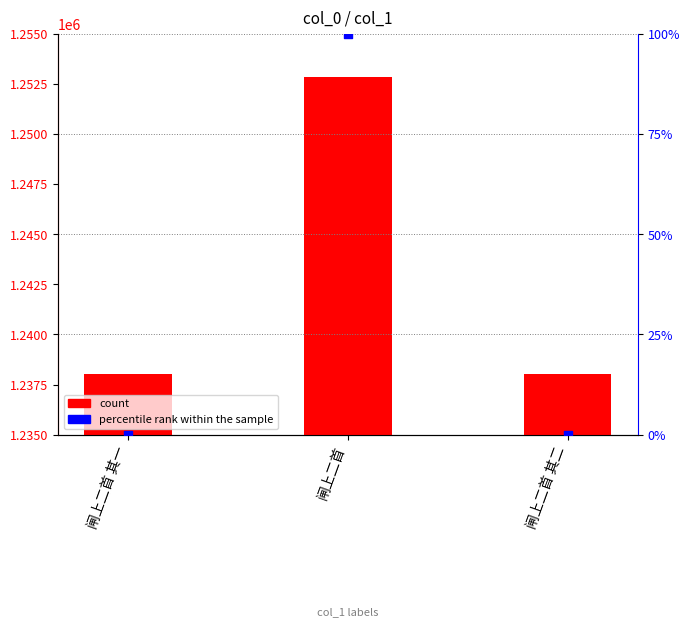

Which series contains the highest Y value?

count